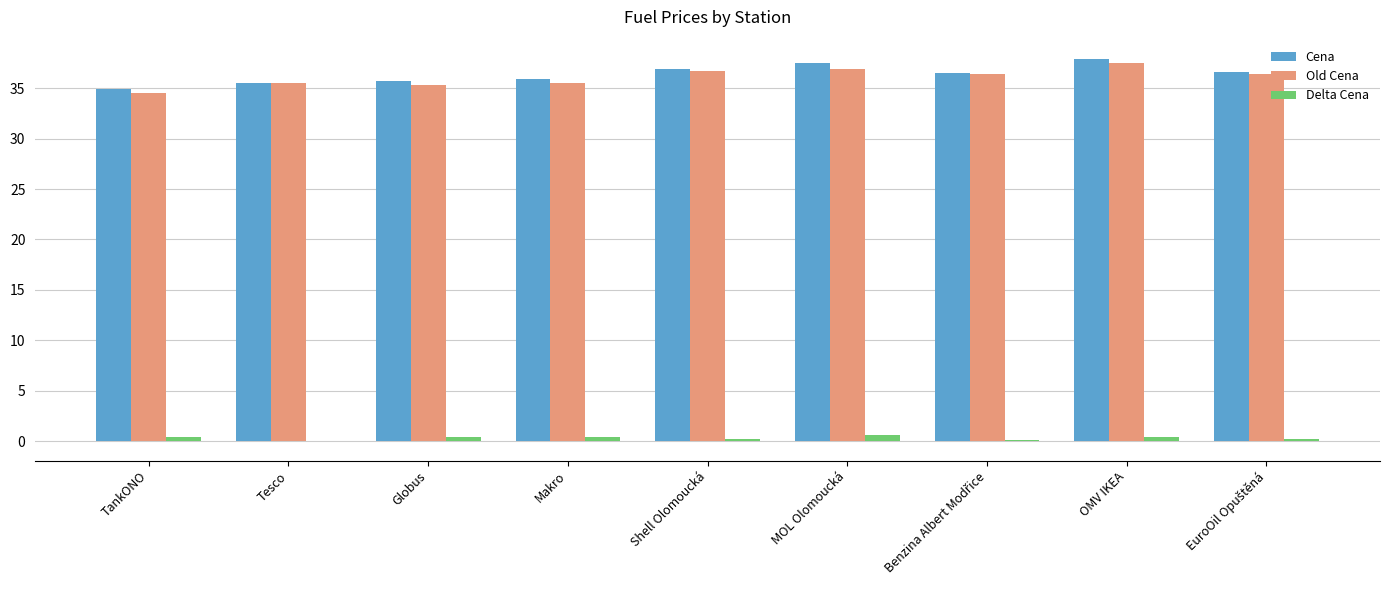

What is the greatest value displayed?

37.9